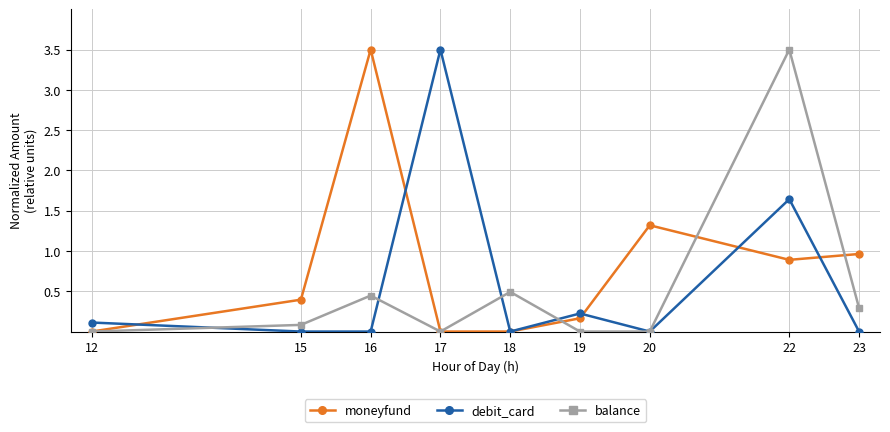

What is the sum of the balance values at 18 and 12?

0.5